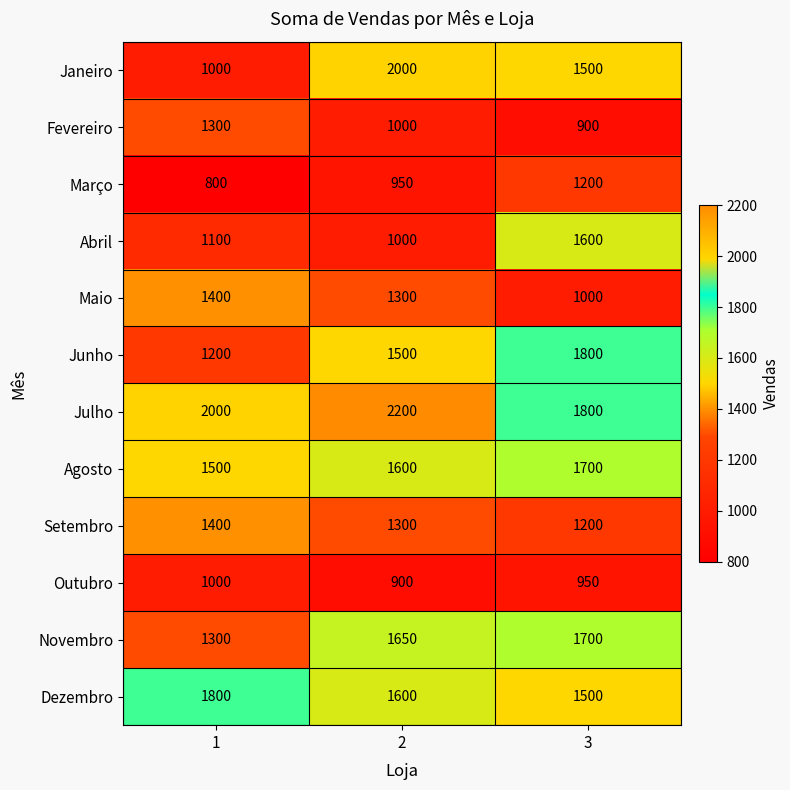

What is the difference between the maximum and minimum values in the Dezembro series?

300